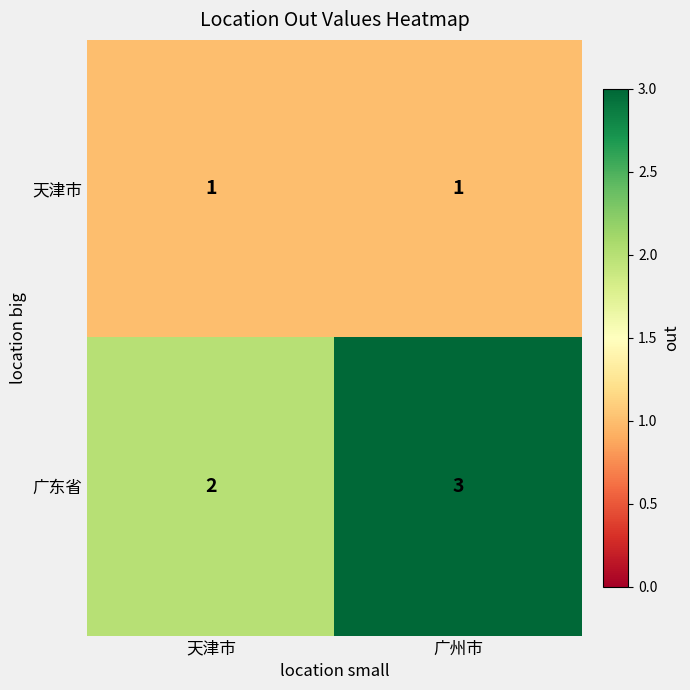

Which series changed the most between 天津市 and 广州市?

广东省